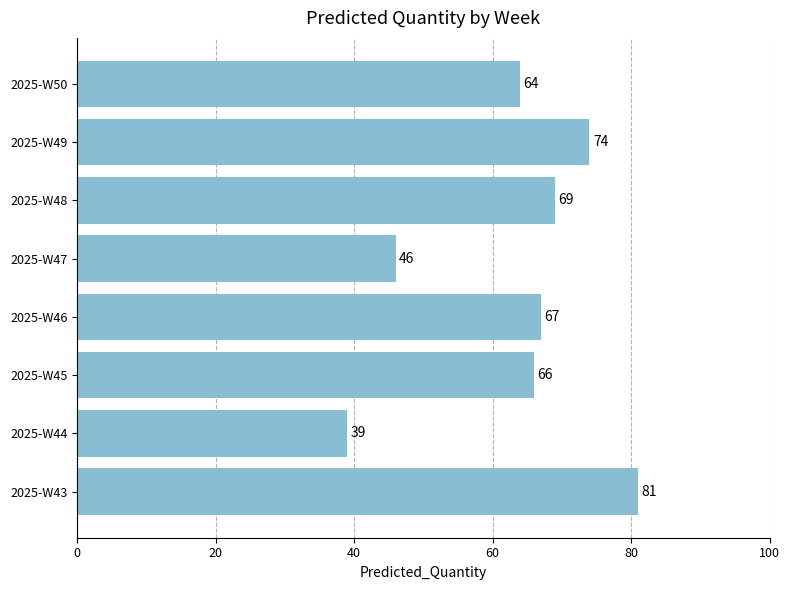

What is the difference between the second highest and minimum values?

35